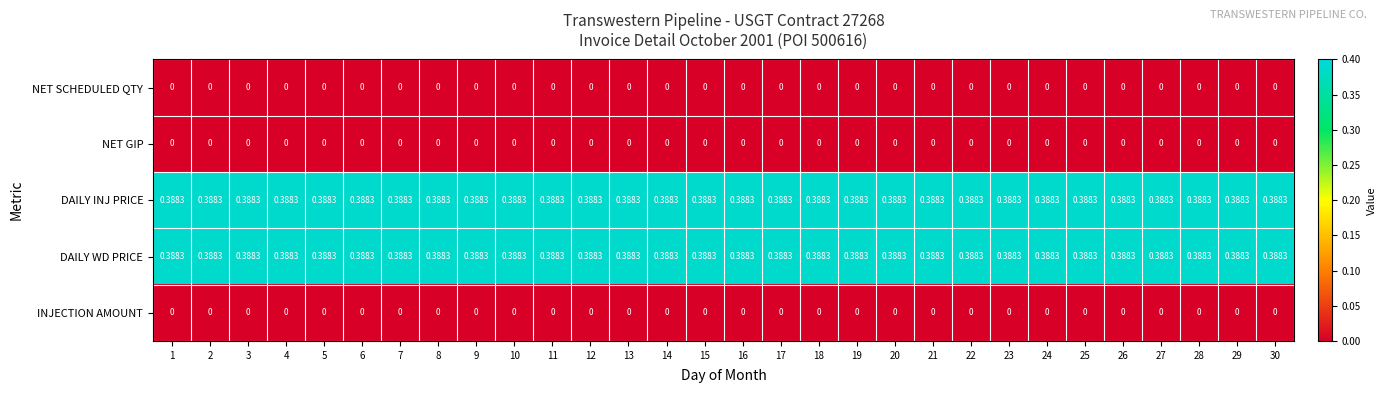

Is the value of DAILY WD PRICE at 7 greater than the value of INJECTION AMOUNT at 16?

Yes